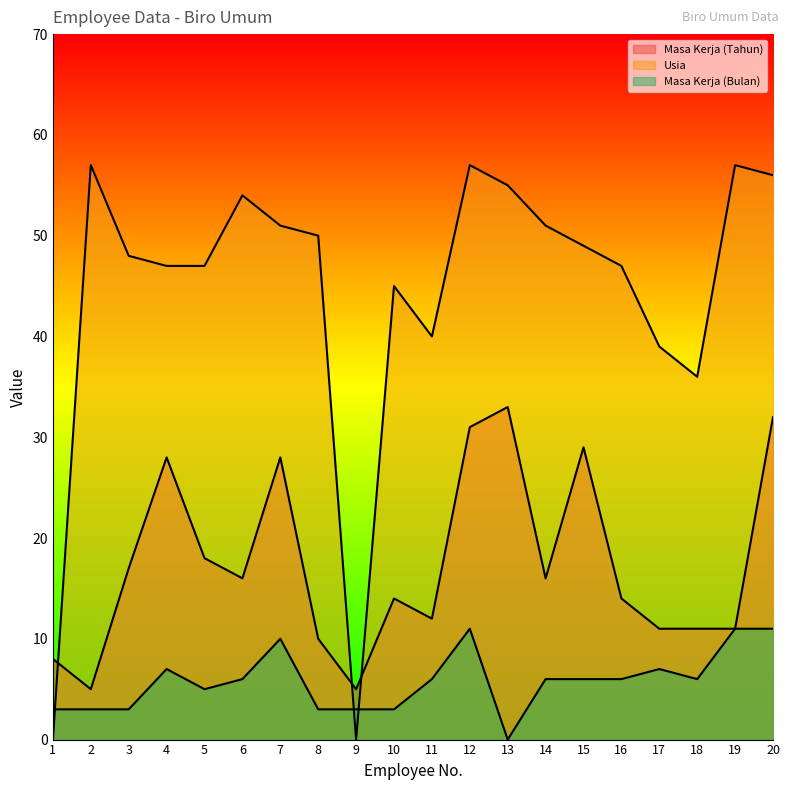

Which series ends up on top after the final intersection of Usia and Masa Kerja (Tahun)?

Usia